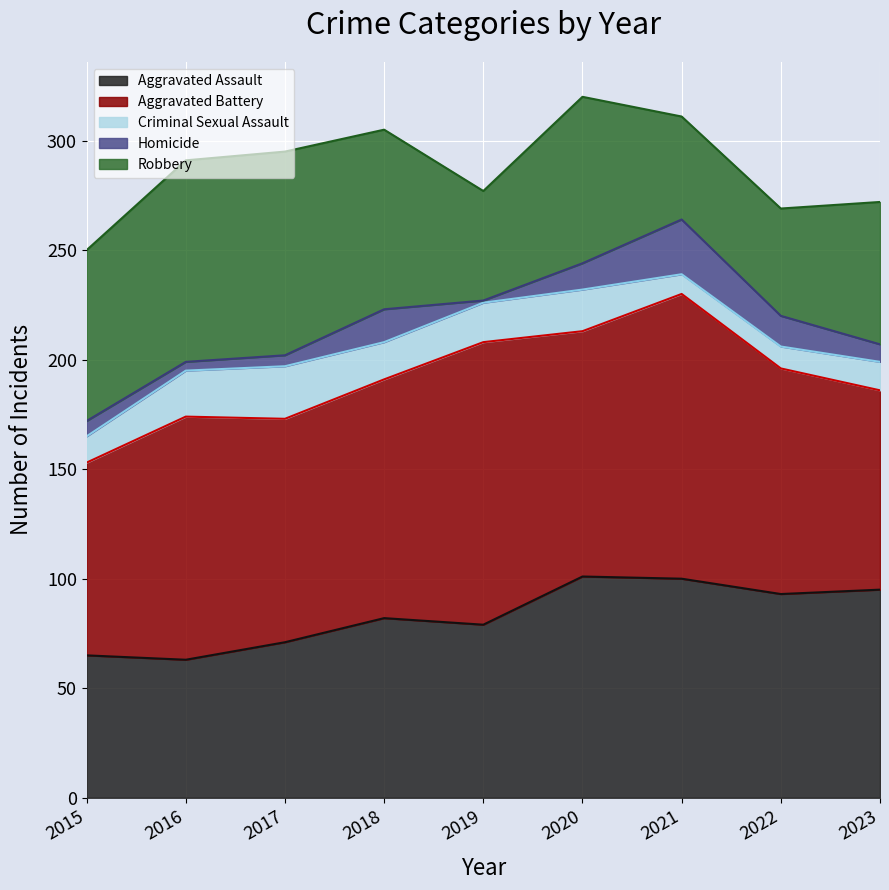

What is the difference between the highest and lowest values at 2019?

128